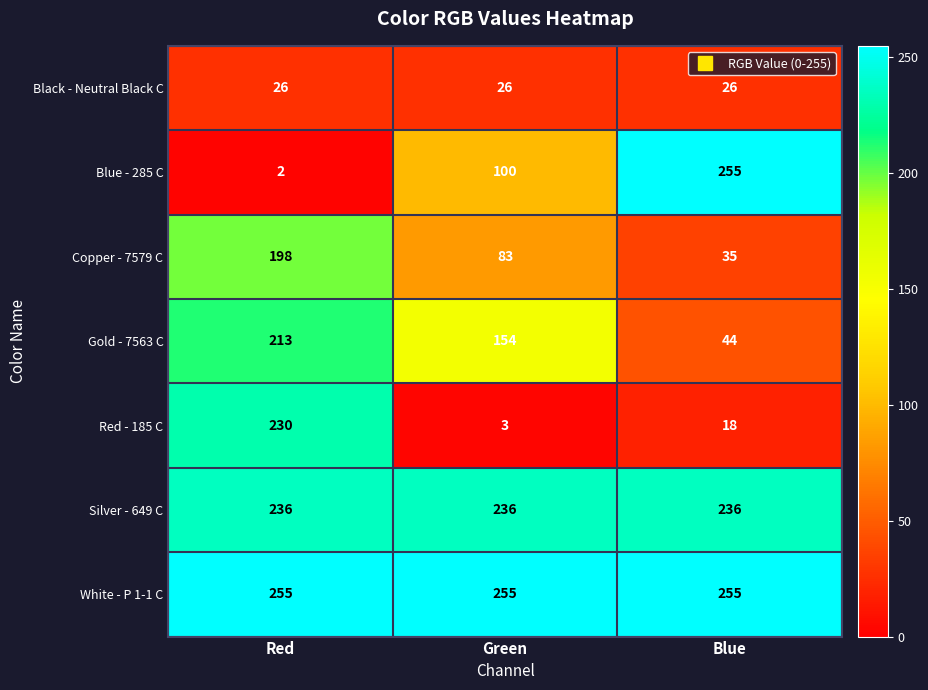

Which category has the lowest value across all series?

Red